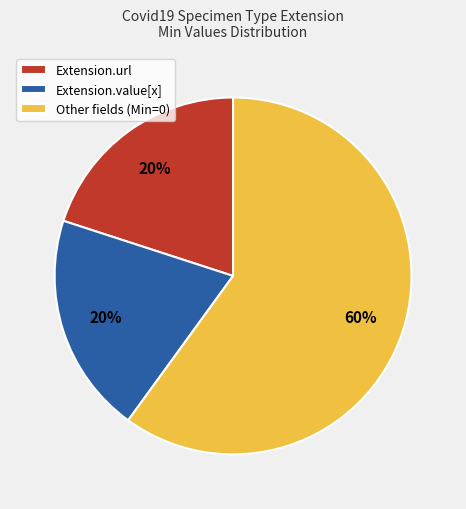

Combined, do Other fields (Min=0) and Extension.value[x] account for over 50%?

Yes